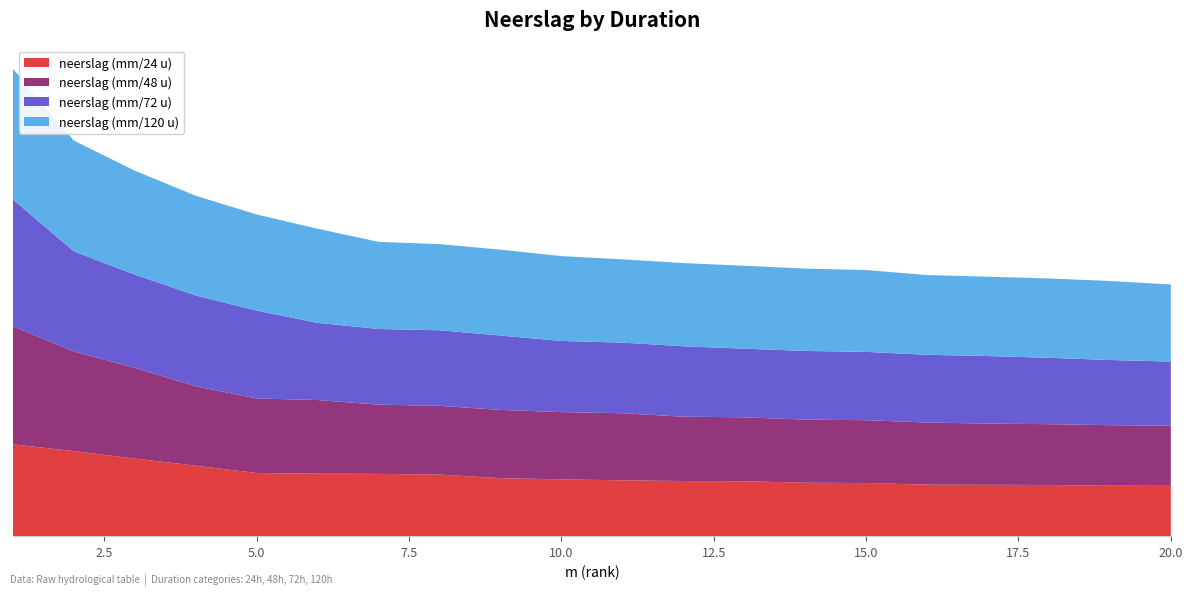

Reading right to left, transcribe all the data shown in this chart.

neerslag (mm/24 u): 20=48.4	19=48.5	18=49.2	17=49.4	16=49.5	15=51.1	14=51.4	13=52.8	12=53.0	11=53.7	10=54.6	9=55.8	8=59.2	7=59.9	6=60.1	5=60.7	4=67.8	3=74.6	2=81.8	1=88.3
neerslag (mm/48 u): 20=57.9	19=58.2	18=58.5	17=58.8	16=59.8	15=60.4	14=60.7	13=61.5	12=61.9	11=64.5	10=64.7	9=65.6	8=66.1	7=66.6	6=70.8	5=71.7	4=76.3	3=87.3	2=95.7	1=113.5
neerslag (mm/72 u): 20=61.6	19=62.7	18=63.8	17=65.0	16=65.1	15=65.7	14=66.0	13=66.0	12=67.7	11=67.9	10=68.4	9=71.5	8=72.7	7=72.7	6=74.2	5=84.5	4=87.3	3=89.6	2=96.3	1=122.0
neerslag (mm/120 u): 20=74.1	19=76.0	18=76.3	17=76.3	16=76.7	15=78.7	14=79.2	13=79.7	12=80.0	11=80.1	10=81.6	9=82.6	8=82.8	7=83.8	6=90.5	5=92.4	4=95.9	3=99.9	2=106.5	1=125.6